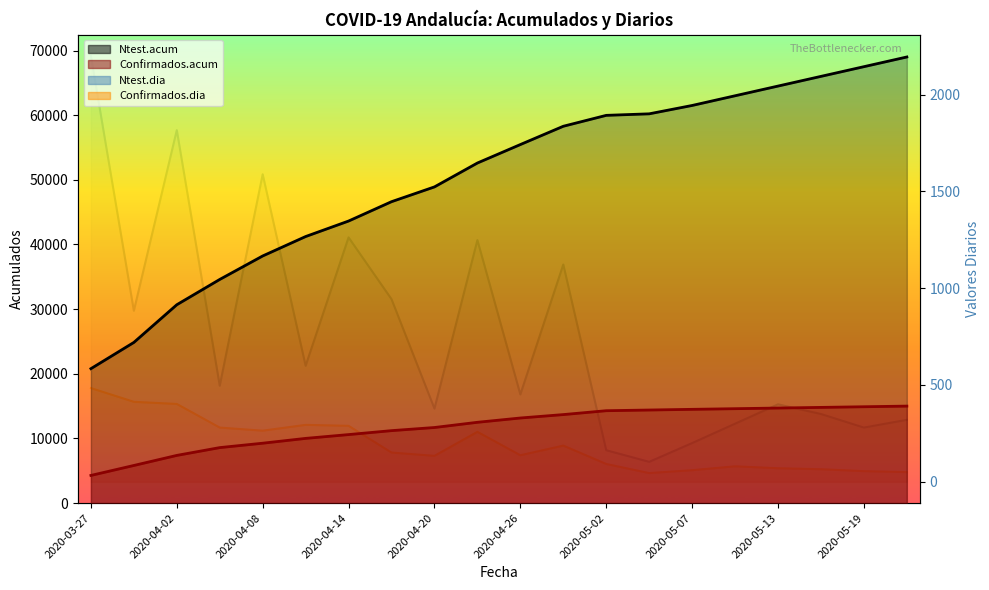

List the labels in order of Confirmados.dia value, largest first.

2020-03-27, 2020-03-30, 2020-04-02, 2020-04-11, 2020-04-14, 2020-04-05, 2020-04-08, 2020-04-23, 2020-04-29, 2020-04-17, 2020-04-26, 2020-04-20, 2020-05-02, 2020-05-10, 2020-05-13, 2020-05-16, 2020-05-07, 2020-05-19, 2020-05-22, 2020-05-04